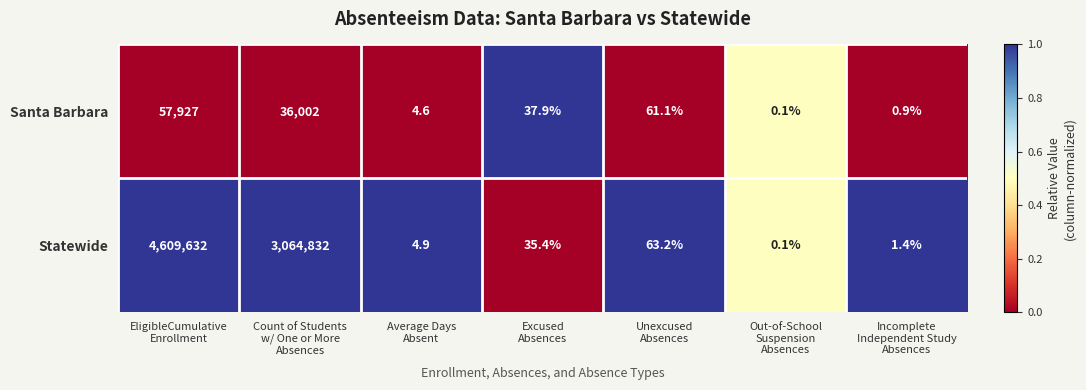

Which series has the widest spread of values?

Statewide